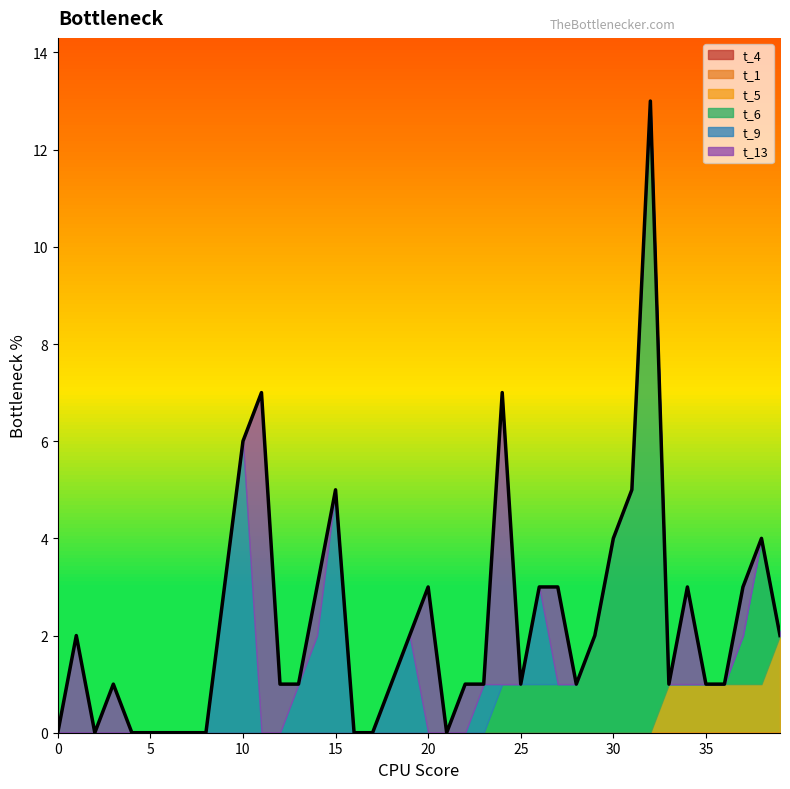

Does the chart have visible grid lines?

No